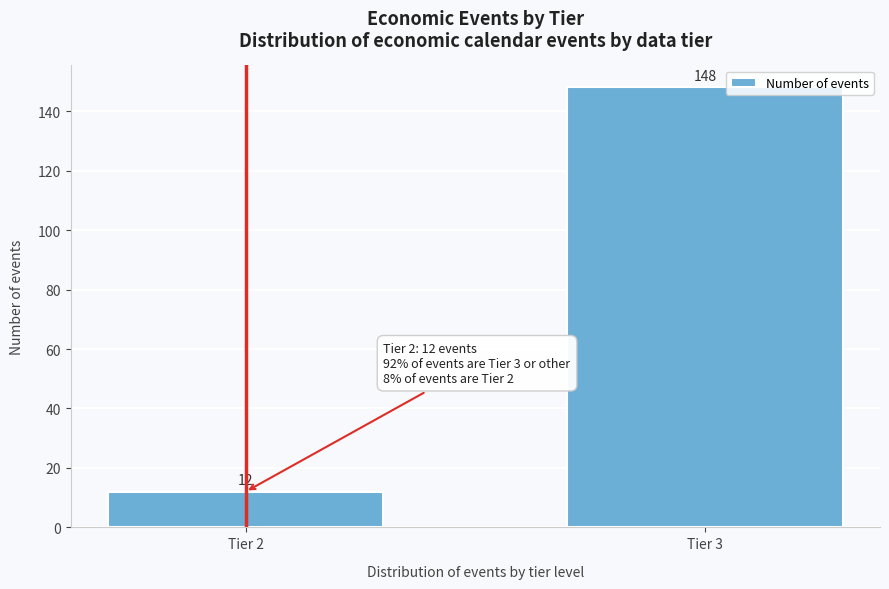

Reading right to left, extract all data points from this chart.

Tier 3=148	Tier 2=12